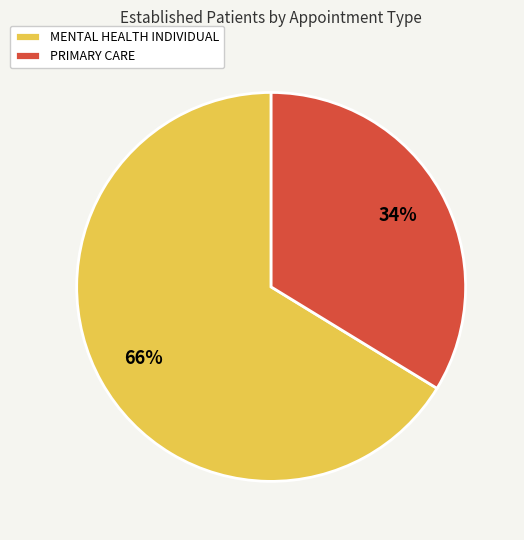

Which has a higher value, MENTAL HEALTH INDIVIDUAL or PRIMARY CARE?

MENTAL HEALTH INDIVIDUAL